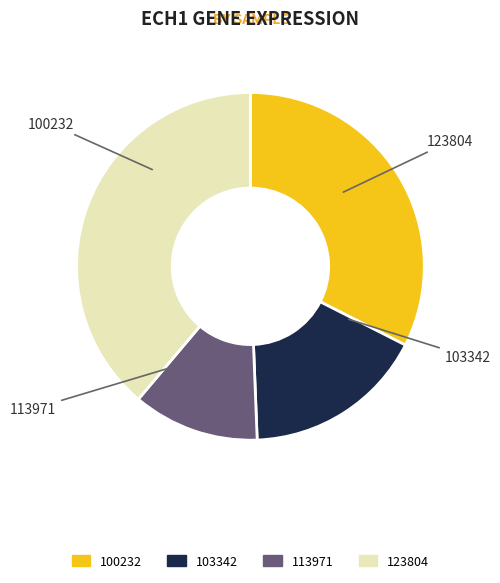

How many slices are in this pie chart?

4